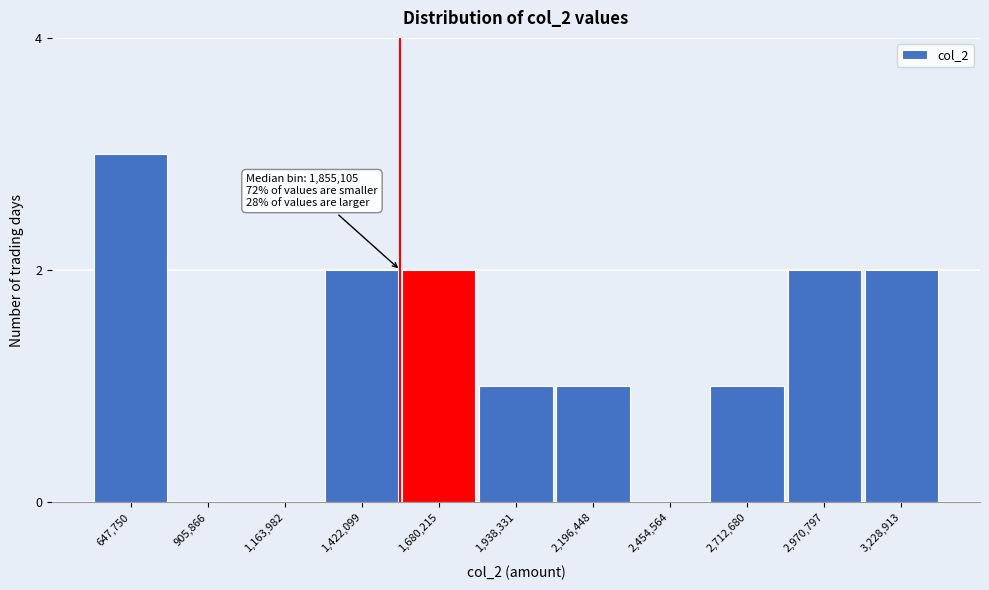

Reading left to right, extract all data points from this chart.

647,750=3	905,866=0	1,163,982=0	1,422,099=2	1,680,215=2	1,938,331=1	2,196,448=1	2,454,564=0	2,712,680=1	2,970,797=2	3,228,913=2